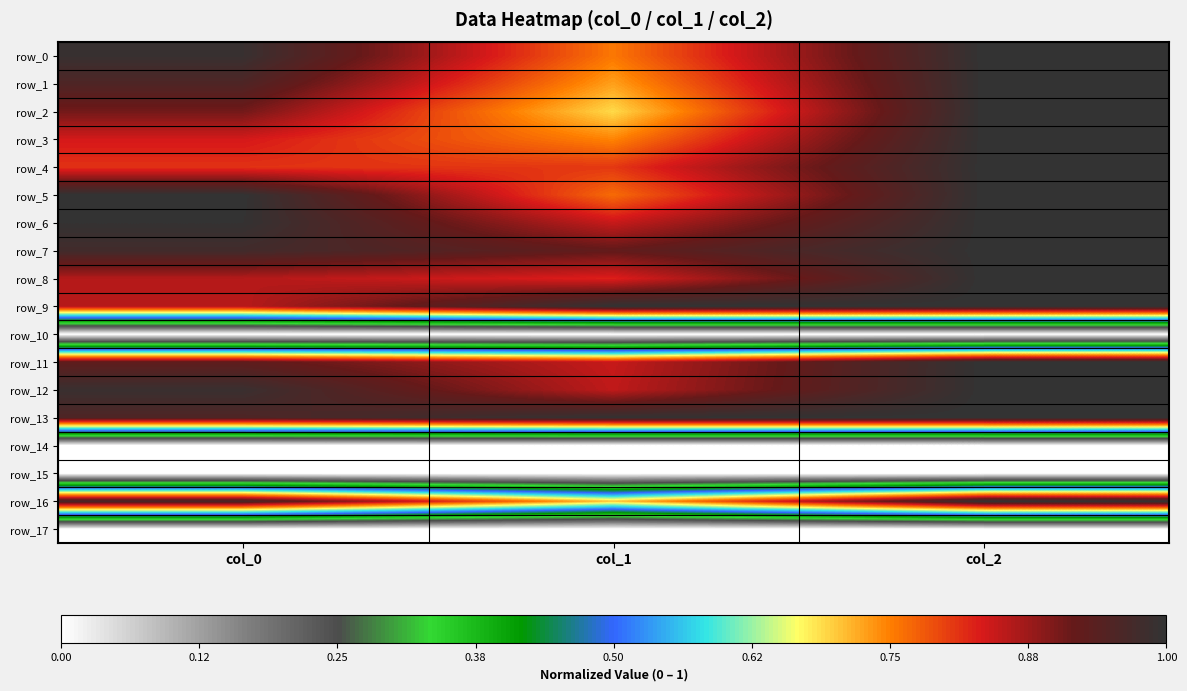

Reading right to left, list all the values displayed in this chart.

row_0: col_2=1.0	col_1=0.8	col_0=1.0
row_1: col_2=1.0	col_1=0.7	col_0=1.0
row_2: col_2=1.0	col_1=0.7	col_0=0.9
row_3: col_2=1.0	col_1=0.7	col_0=0.8
row_4: col_2=1.0	col_1=0.8	col_0=0.8
row_5: col_2=1.0	col_1=0.8	col_0=1.0
row_6: col_2=1.0	col_1=0.8	col_0=1.0
row_7: col_2=1.0	col_1=0.9	col_0=1.0
row_8: col_2=1.0	col_1=0.8	col_0=0.9
row_9: col_2=1.0	col_1=1.0	col_0=0.9
row_10: col_2=0.0	col_1=0.0	col_0=0.0
row_11: col_2=1.0	col_1=0.8	col_0=0.9
row_12: col_2=1.0	col_1=0.8	col_0=1.0
row_13: col_2=1.0	col_1=1.0	col_0=1.0
row_14: col_2=0.0	col_1=0.0	col_0=0.0
row_15: col_2=0.0	col_1=0.0	col_0=0.0
row_16: col_2=1.0	col_1=0.7	col_0=1.0
row_17: col_2=0.0	col_1=0.0	col_0=0.0